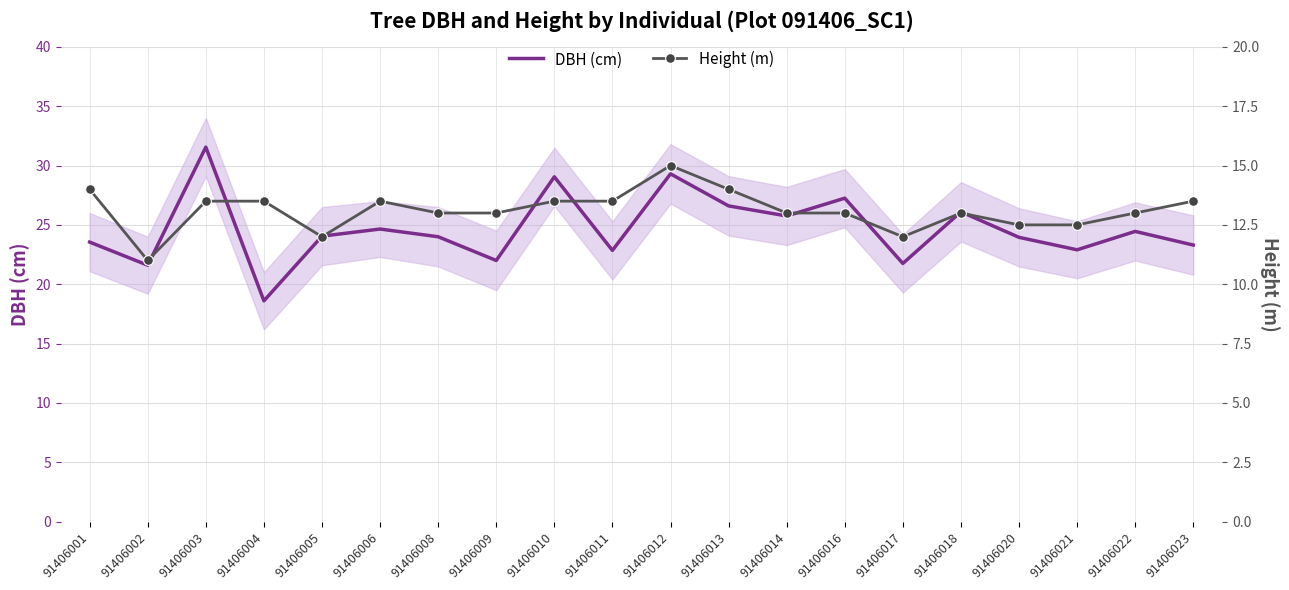

List the series in order of their peak value, lowest first.

Height (m), DBH (cm)